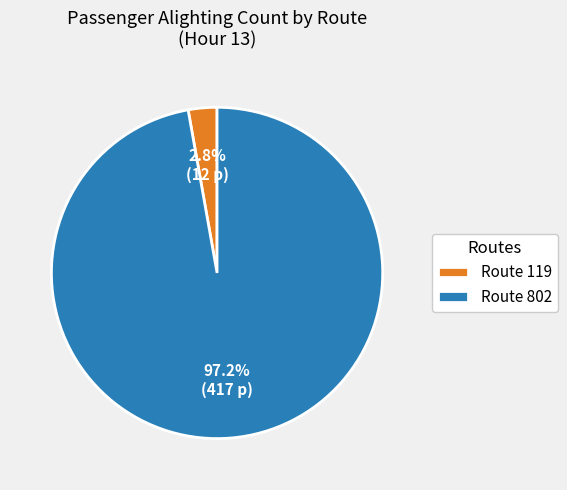

Is the sum of Route 802 and Route 119 greater than half?

Yes